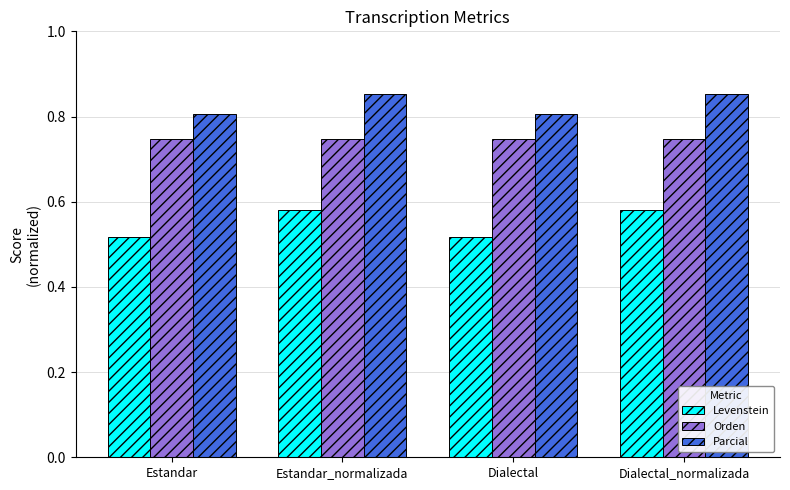

Which series has the widest spread of values?

Levenstein